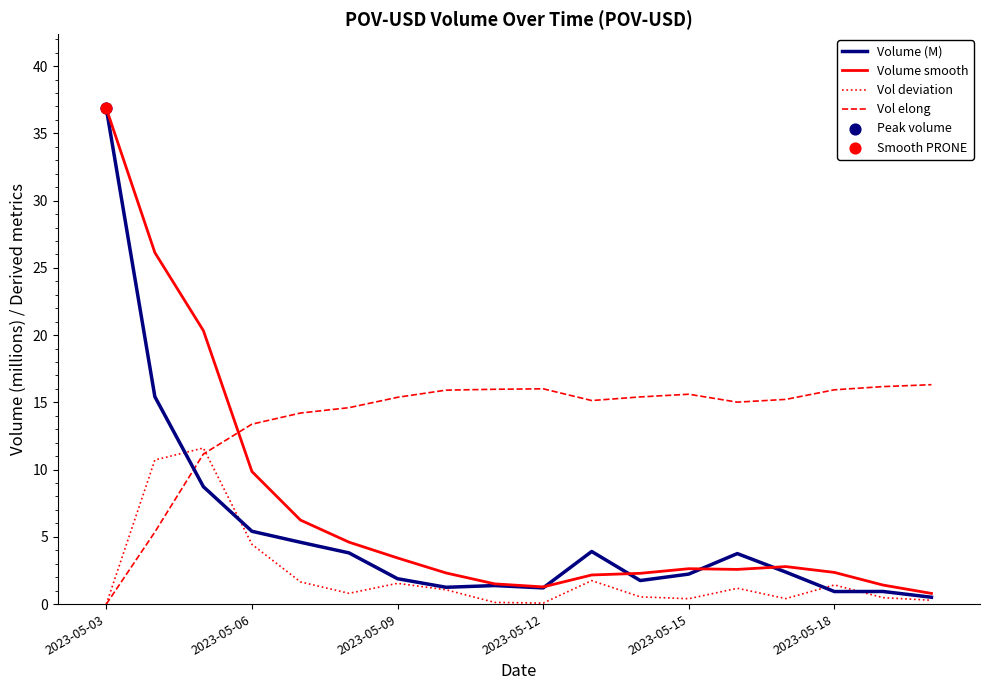

Which series has the largest total across all categories?

Vol elong